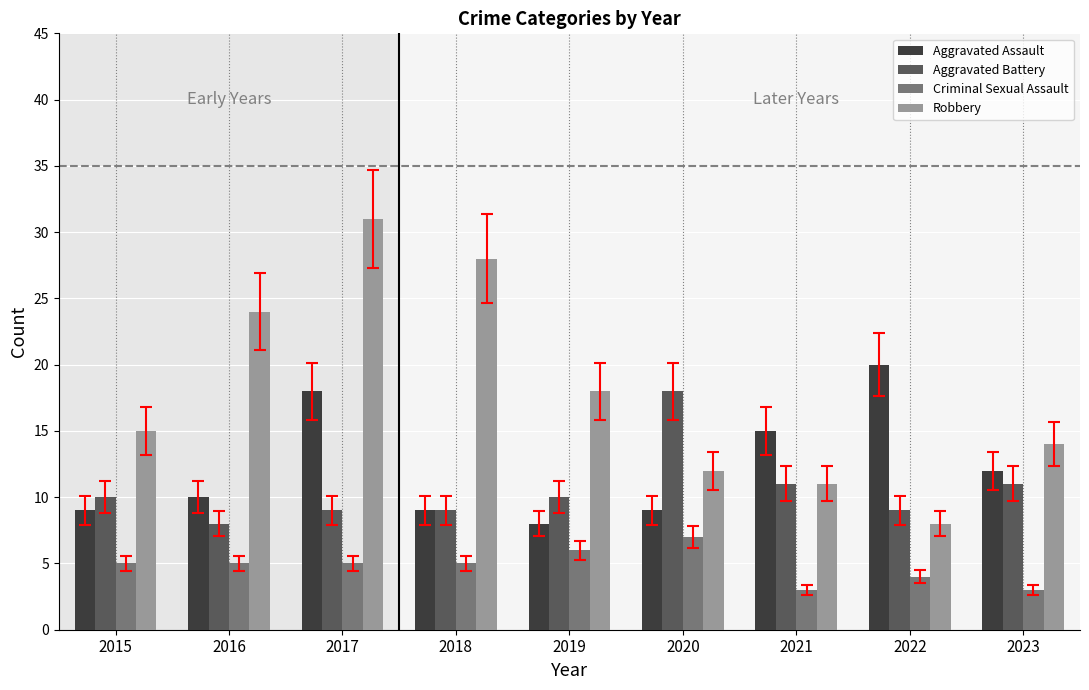

How many bars are there in each group?

4